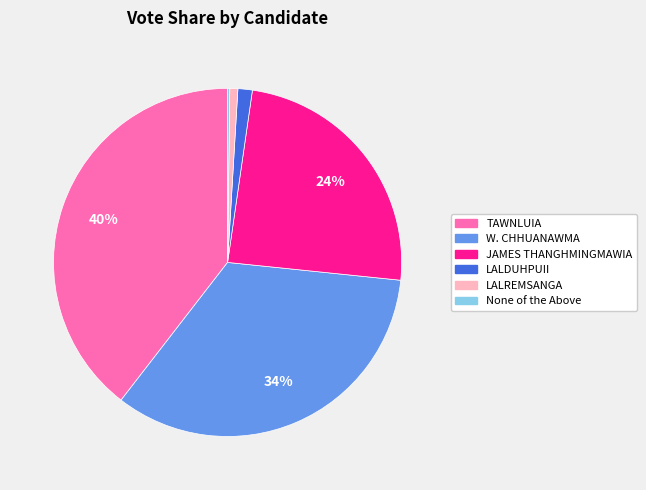

The TAWNLUIA slice represents 40% of the pie. True or false?

True